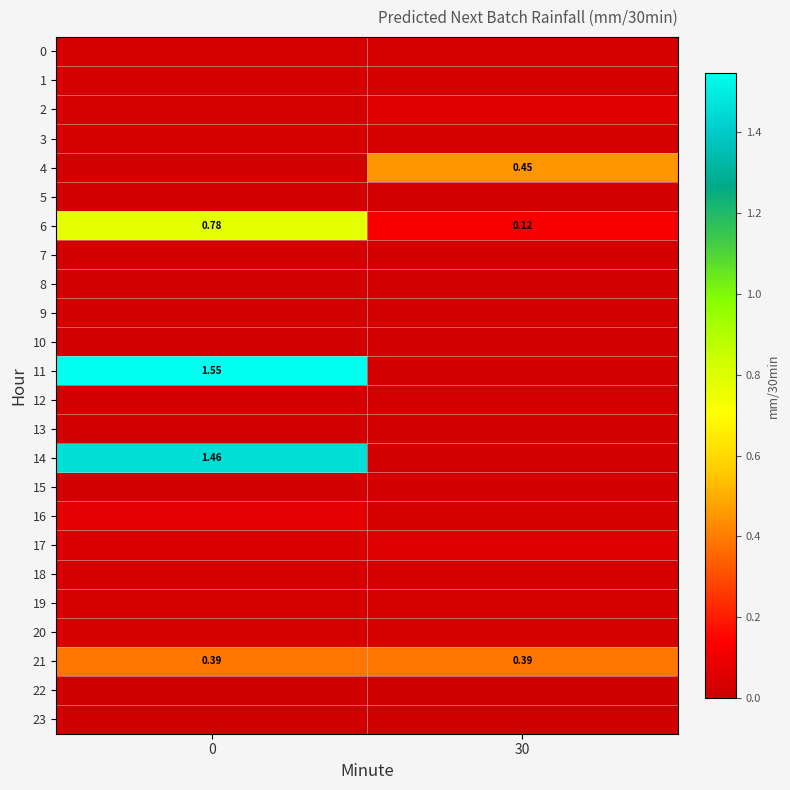

How many categories are shown in the chart?

2